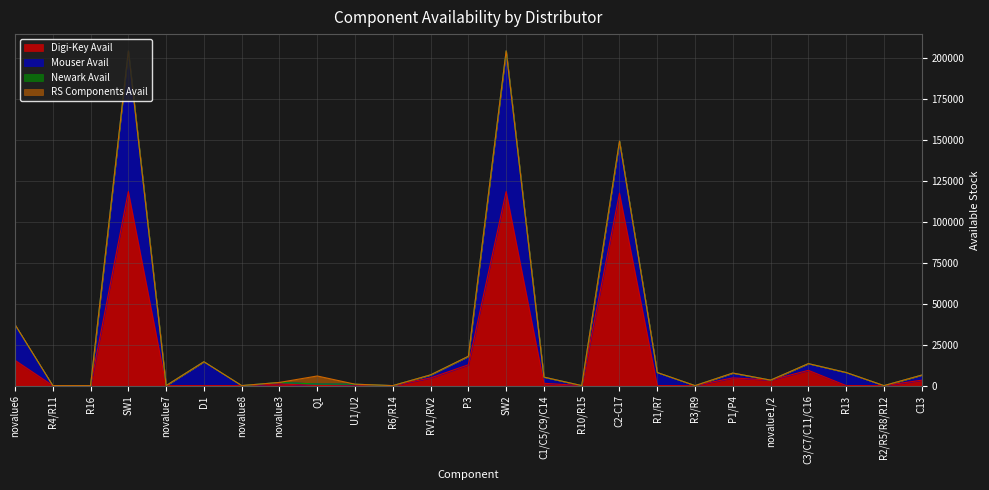

Reading left to right, extract all data points from this chart.

Digi-Key Avail: novalue6=15435	R4/R11=0	R16=0	SW1=118499	novalue7=0	D1=0	novalue8=8	novalue3=1024	Q1=0	U1/U2=398	R6/R14=0	RV1/RV2=4685	P3=12714	SW2=118499	C1/C5/C9/C14=1397	R10/R15=0	C2-C17=117509	R1/R7=0	R3/R9=0	P1/P4=4723	novalue1/2=3350	C3/C7/C11/C16=9320	R13=0	R2/R5/R8/R12=0	C13=3294
Mouser Avail: novalue6=21635	R4/R11=0	R16=0	SW1=85919	novalue7=15	D1=14589	novalue8=12	novalue3=916	Q1=959	U1/U2=465	R6/R14=0	RV1/RV2=1854	P3=5151	SW2=85919	C1/C5/C9/C14=3788	R10/R15=0	C2-C17=31843	R1/R7=8000	R3/R9=0	P1/P4=2941	novalue1/2=0	C3/C7/C11/C16=4102	R13=8000	R2/R5/R8/R12=0	C13=3123
Newark Avail: novalue6=0	R4/R11=0	R16=0	SW1=0	novalue7=0	D1=0	novalue8=0	novalue3=0	Q1=0	U1/U2=0	R6/R14=0	RV1/RV2=0	P3=0	SW2=0	C1/C5/C9/C14=0	R10/R15=0	C2-C17=0	R1/R7=0	R3/R9=0	P1/P4=0	novalue1/2=0	C3/C7/C11/C16=0	R13=0	R2/R5/R8/R12=0	C13=0
RS Components Avail: novalue6=200	R4/R11=0	R16=0	SW1=0	novalue7=0	D1=0	novalue8=0	novalue3=0	Q1=4910	U1/U2=0	R6/R14=0	RV1/RV2=20	P3=35	SW2=0	C1/C5/C9/C14=0	R10/R15=0	C2-C17=0	R1/R7=0	R3/R9=0	P1/P4=0	novalue1/2=0	C3/C7/C11/C16=0	R13=0	R2/R5/R8/R12=0	C13=0